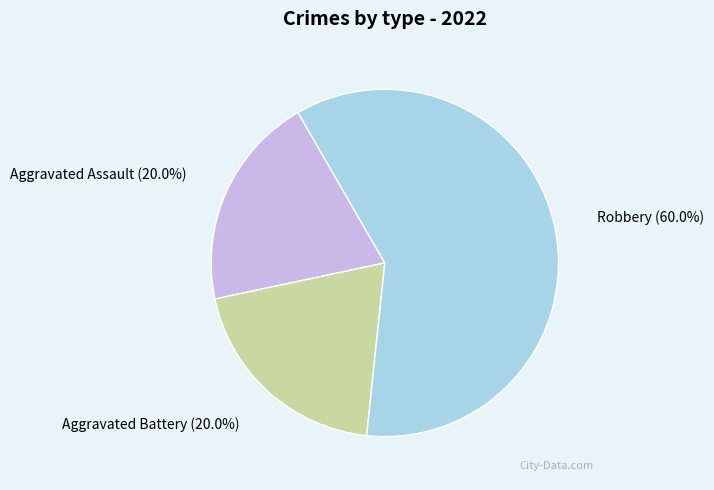

Count the number of slices in the pie.

3